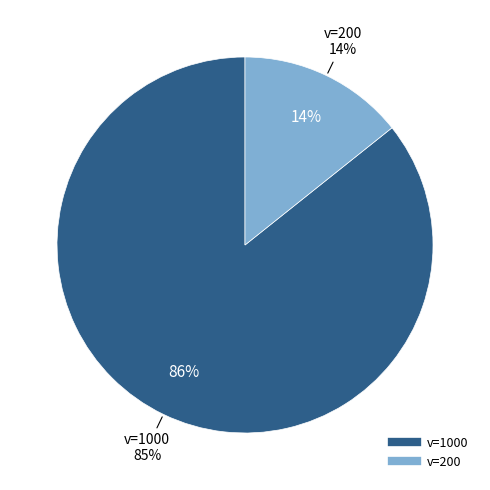

Is it true that 200 is 14% of the pie?

True